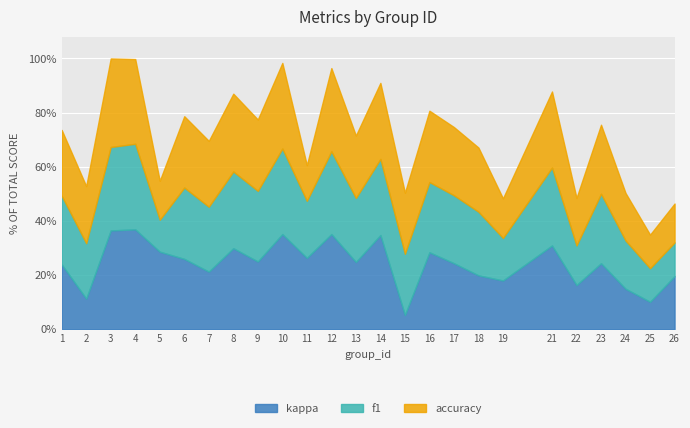

What are all the series names shown in the legend?

kappa, f1, accuracy